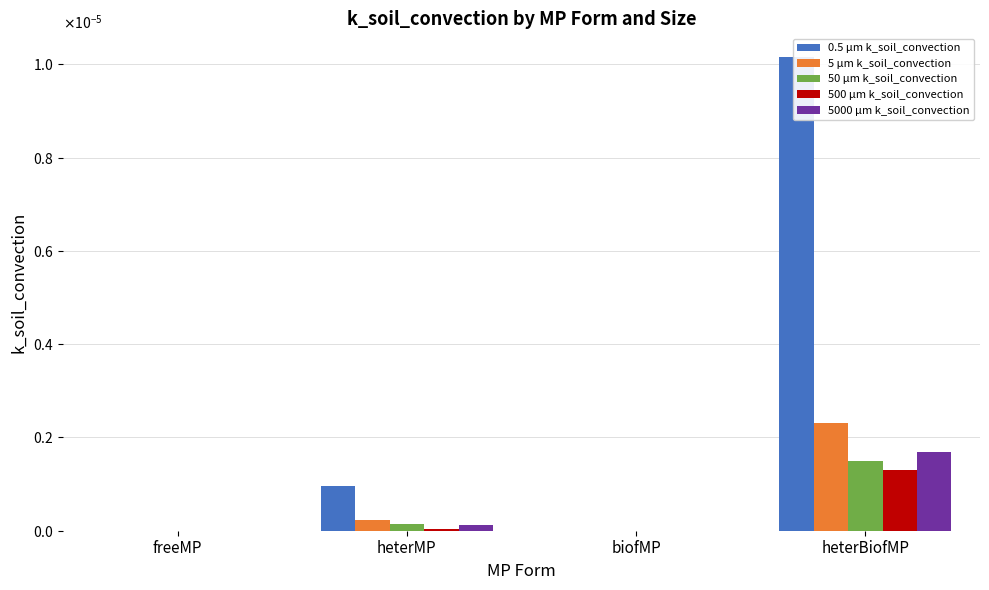

At which label is 50 µm k_soil_convection closest to 0?

freeMP